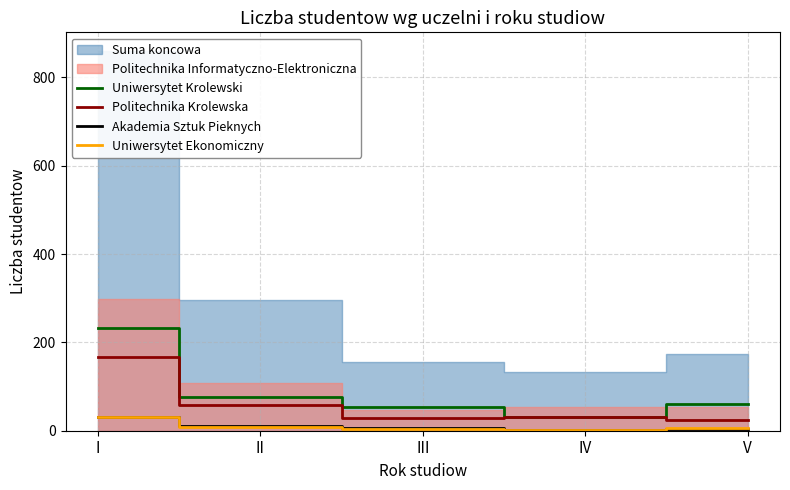

True or false: Uniwersytet Ekonomiczny has a value of 3 at III.

True